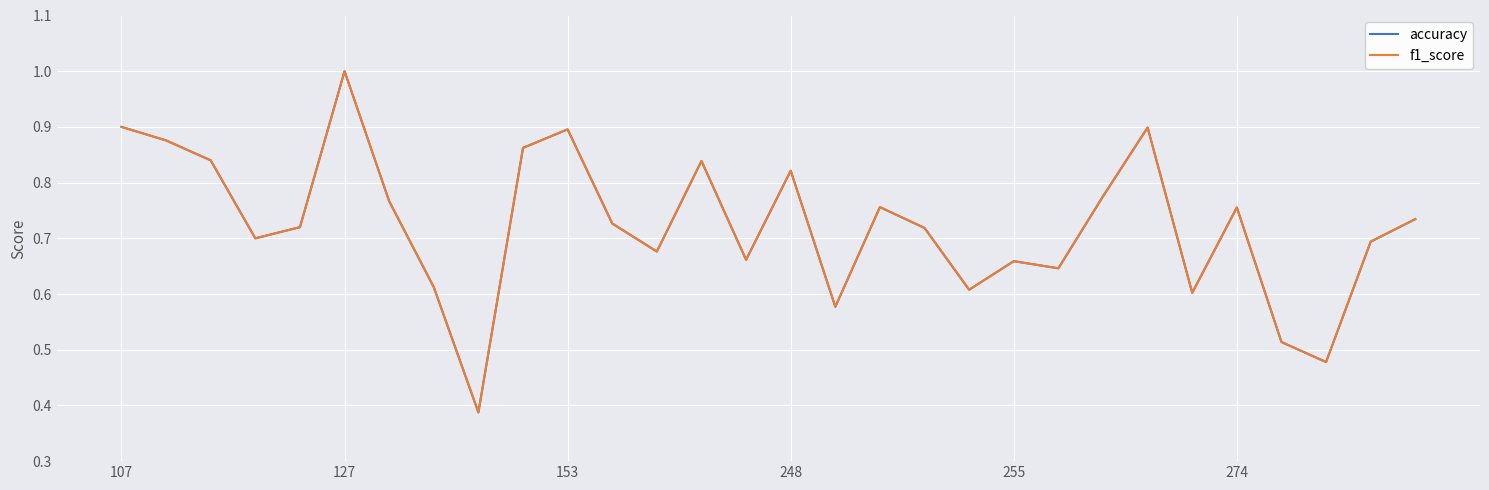

Which series has the widest spread of values?

f1_score